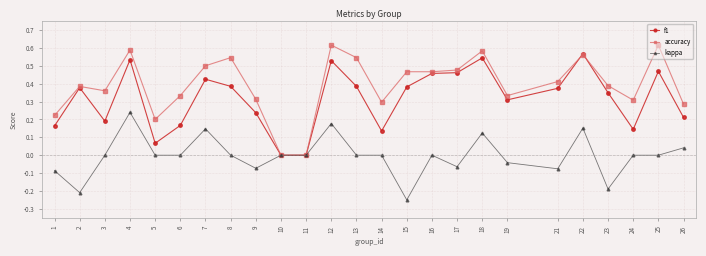

The f1 series shows 0.3 at 10. True or false?

False